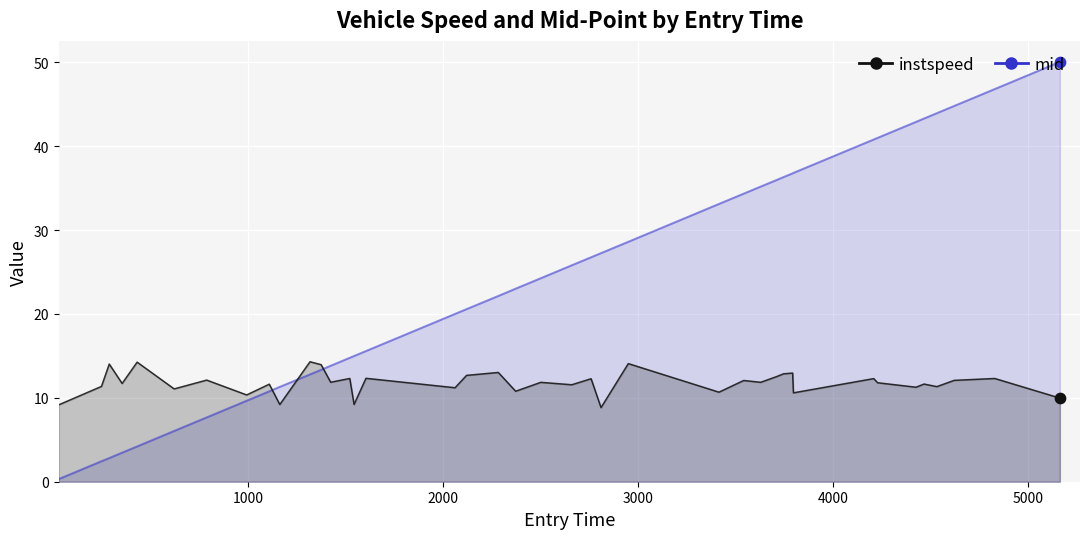

At how many categories does at least one series exceed 37?

8